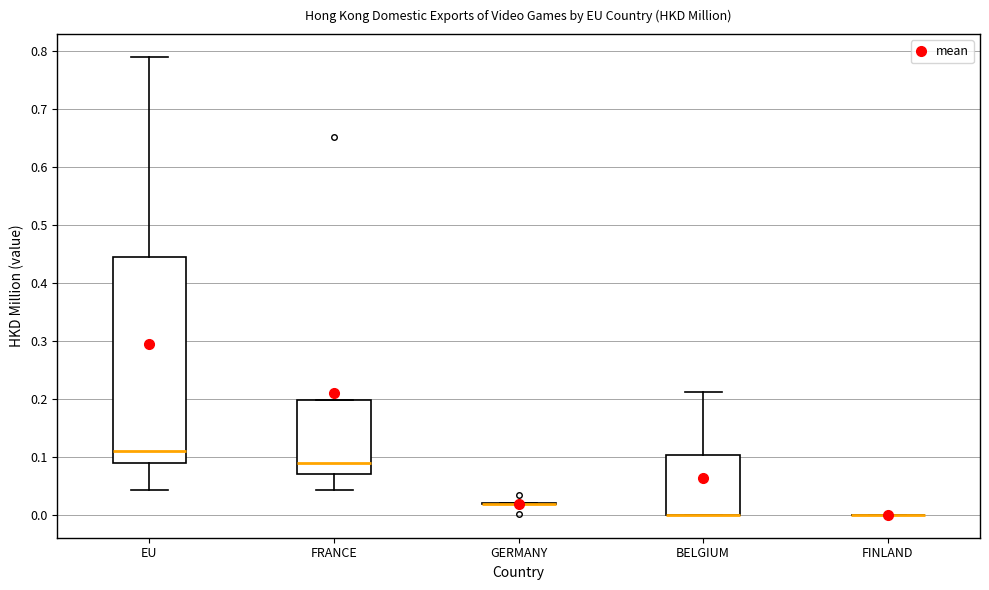

Comparing the boxes themselves (not the whiskers), which one is the tallest?

EU